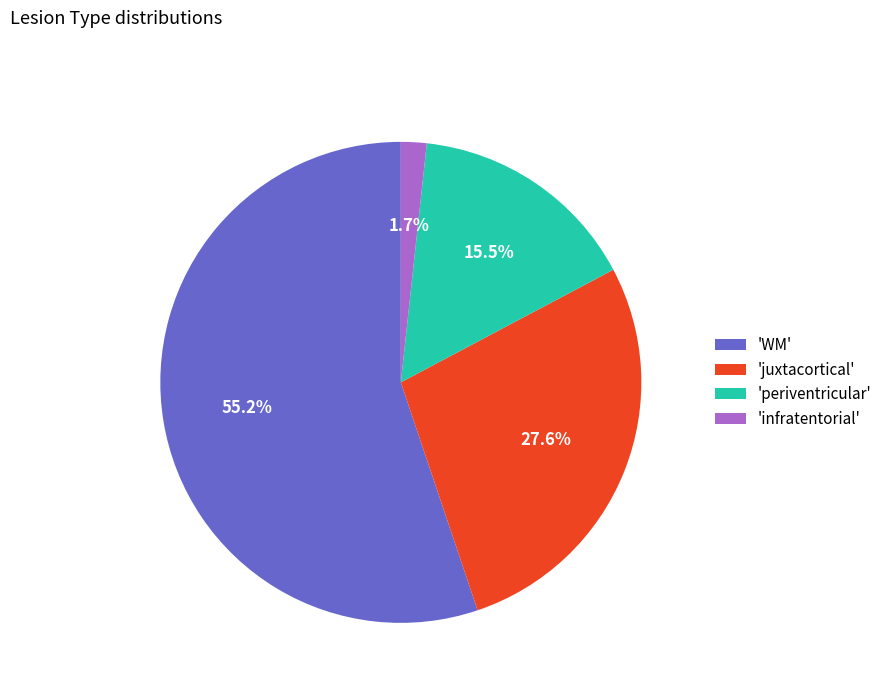

Which category has the biggest portion of the pie?

'WM'